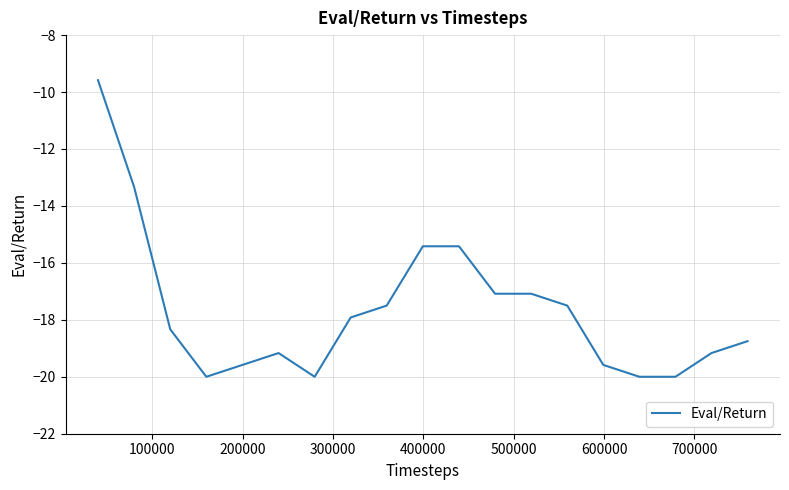

How many categories are shown in the chart?

19